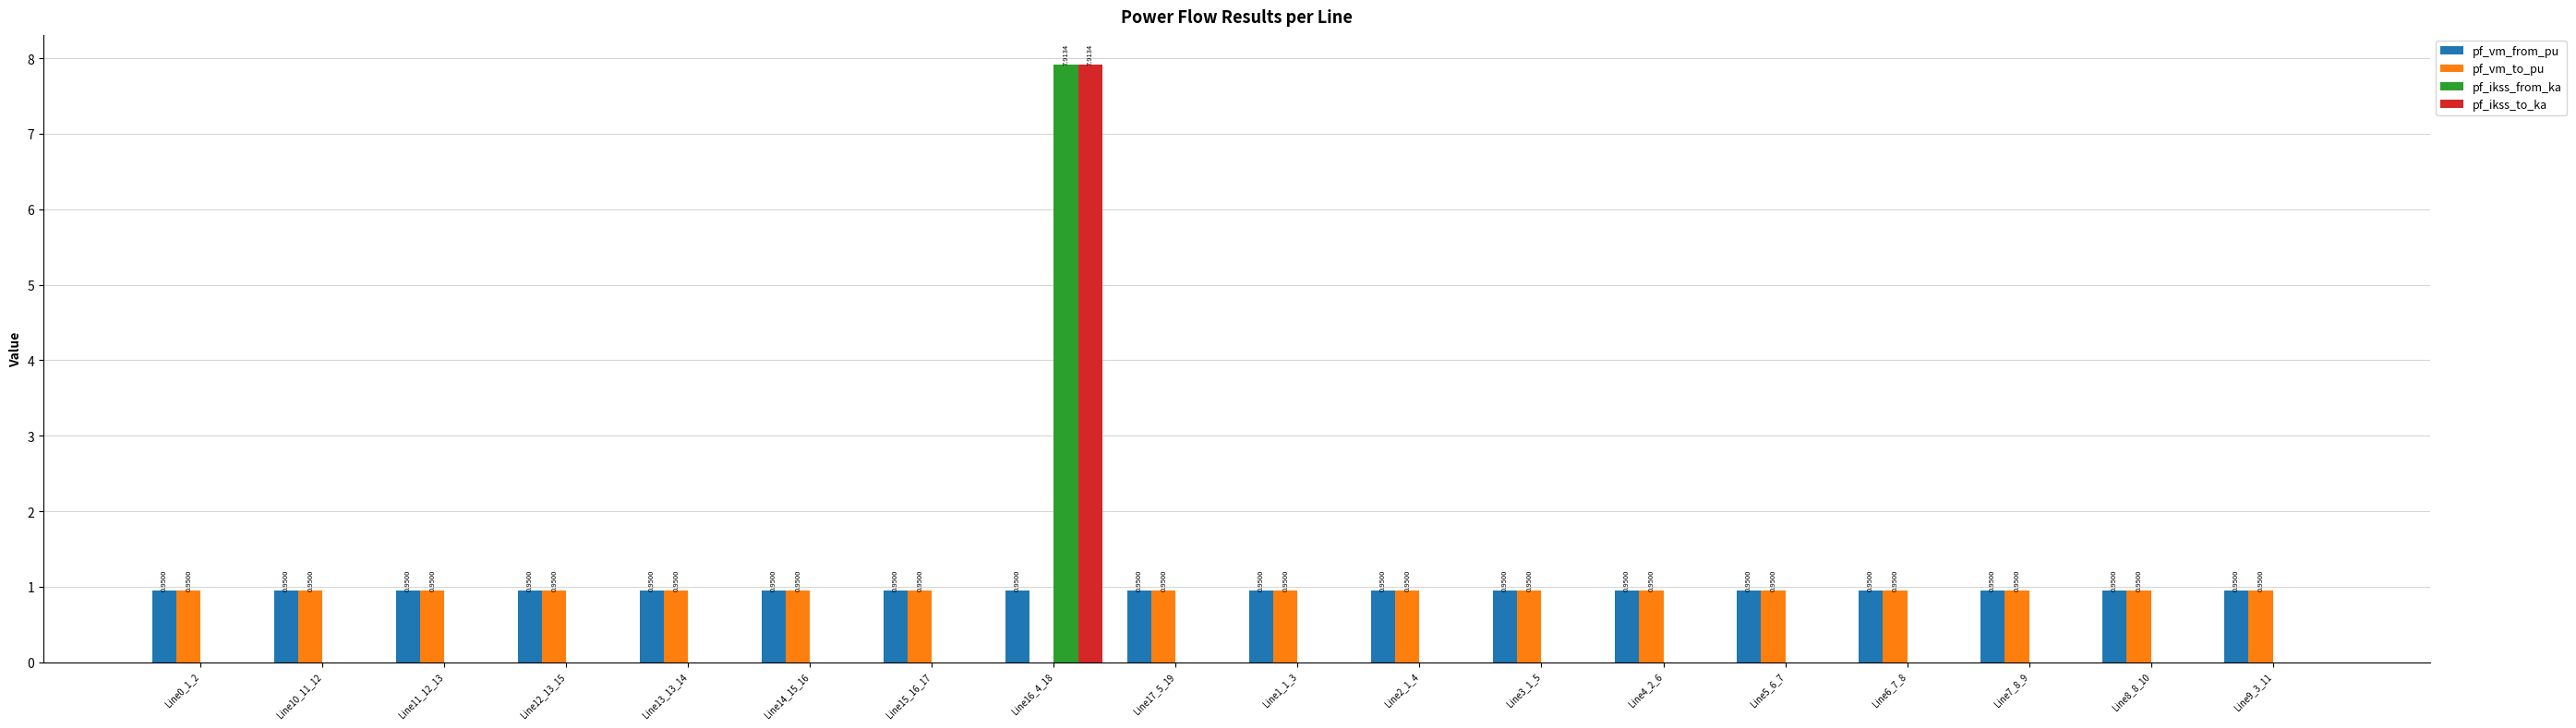

Which series has the largest total across all categories?

pf_vm_from_pu